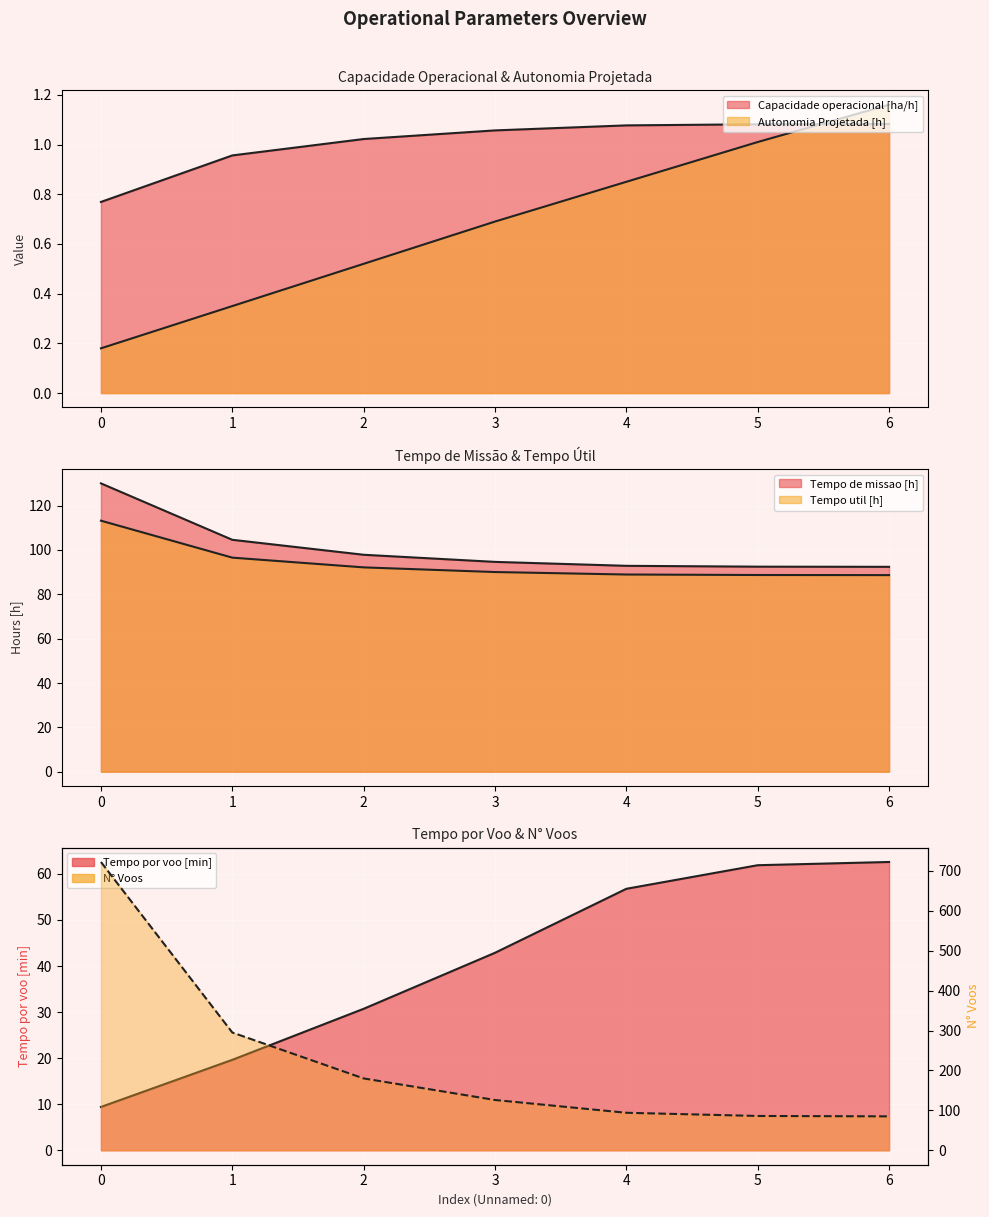

What is the highest value of the Tempo util [h] series?

113.2